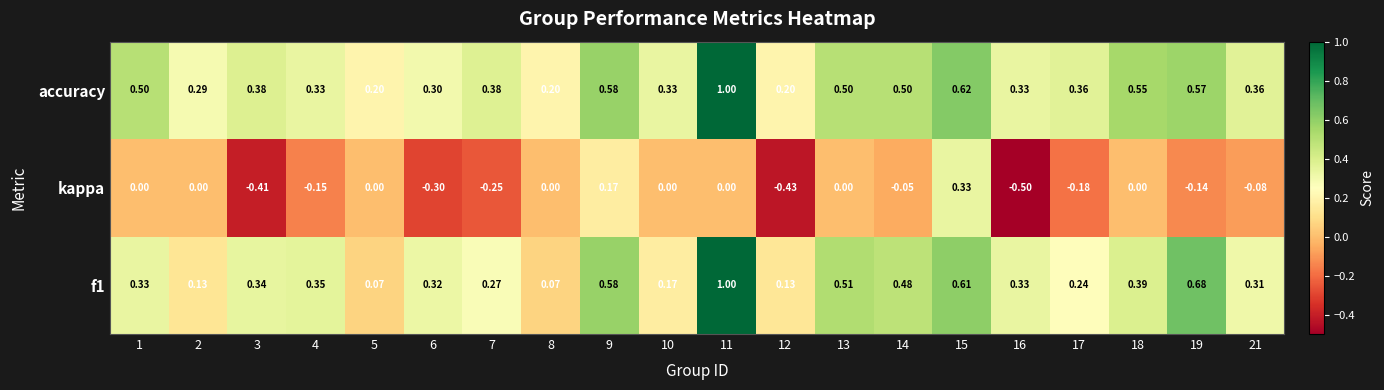

Between 15 and 16, which series saw the biggest shift?

kappa